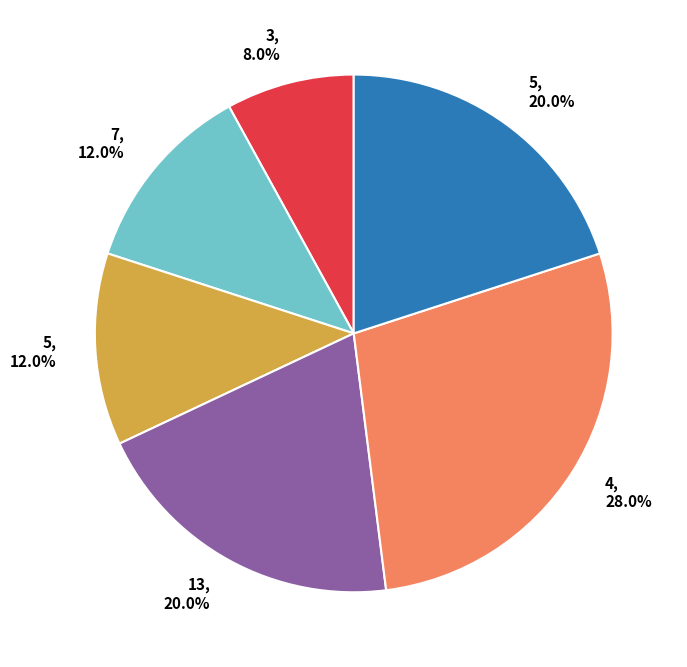

Does any single category account for the majority?

No